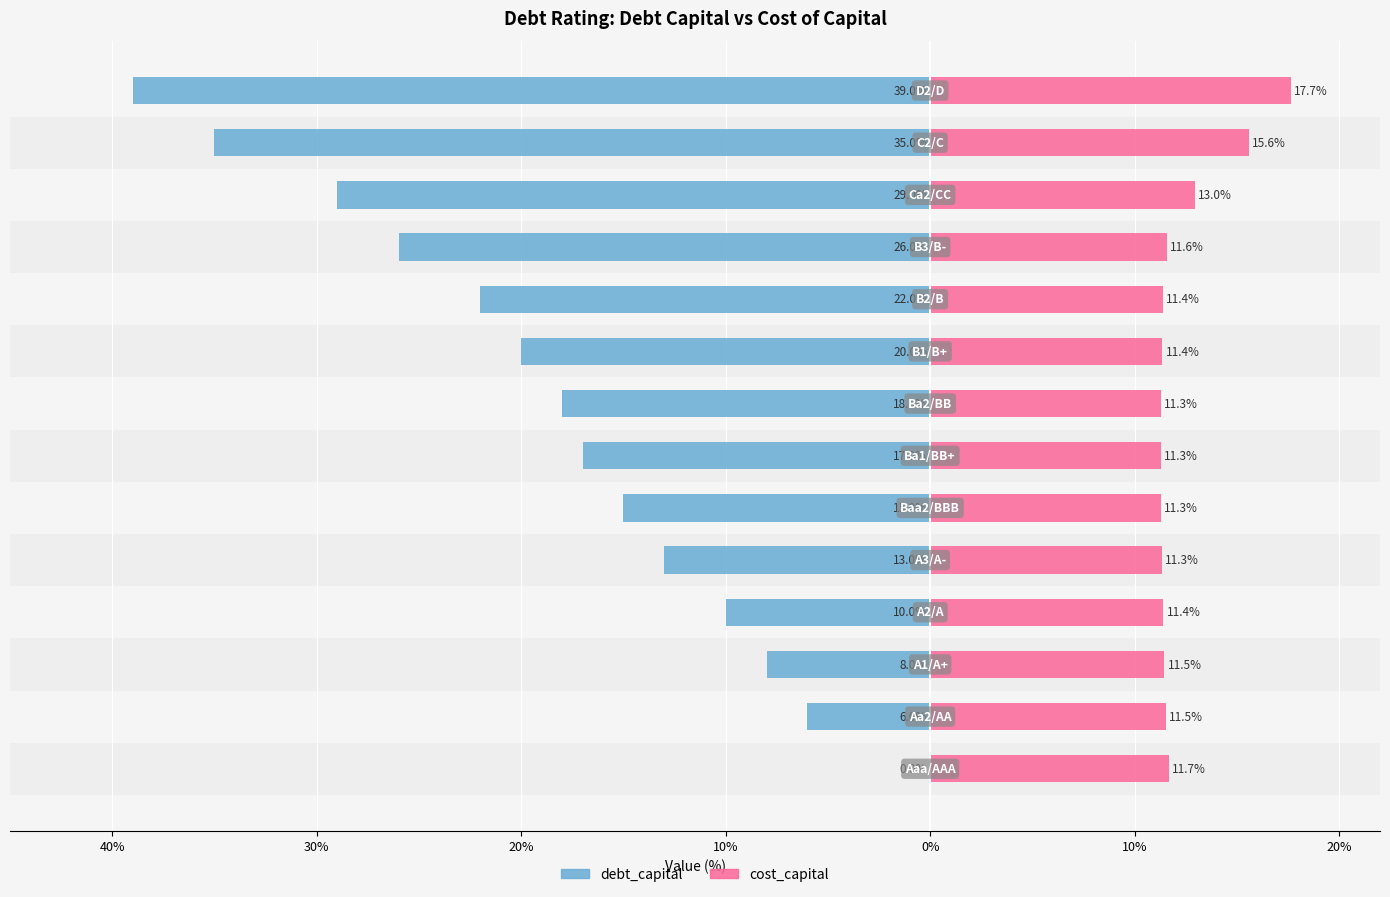

How many series are shown in this chart?

2